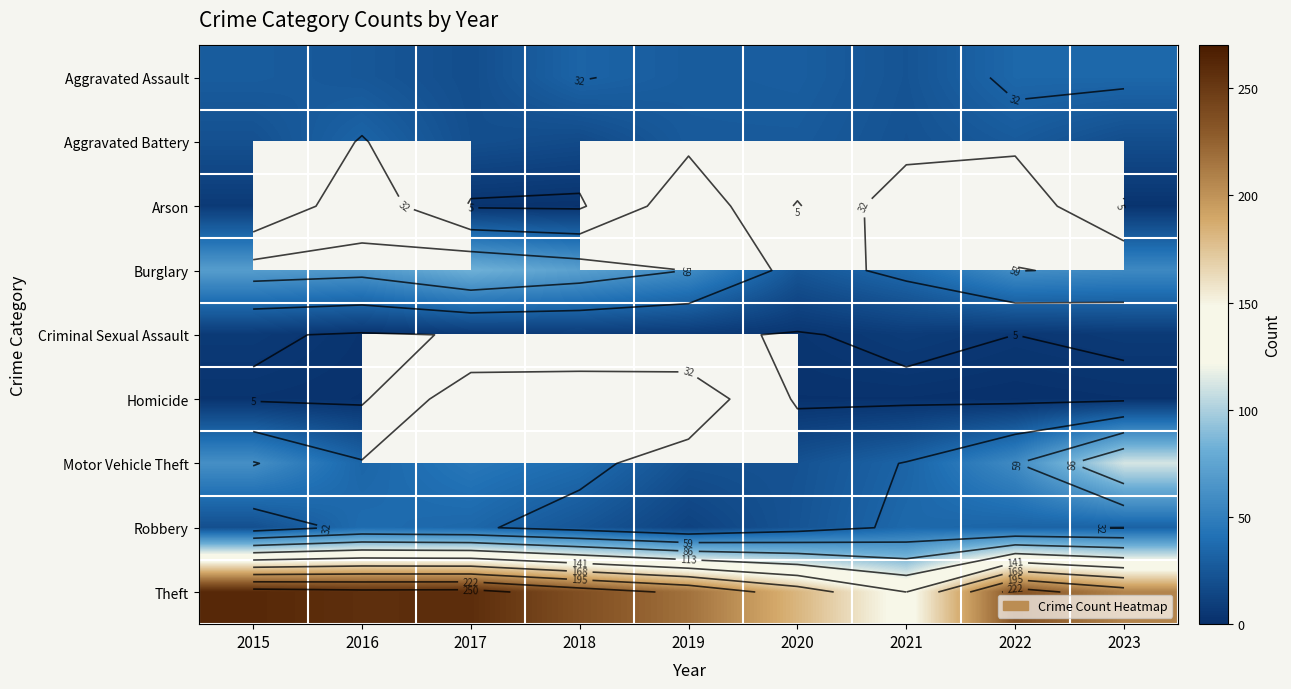

The value of Motor Vehicle Theft at 2022 is 32.2. True or false?

False